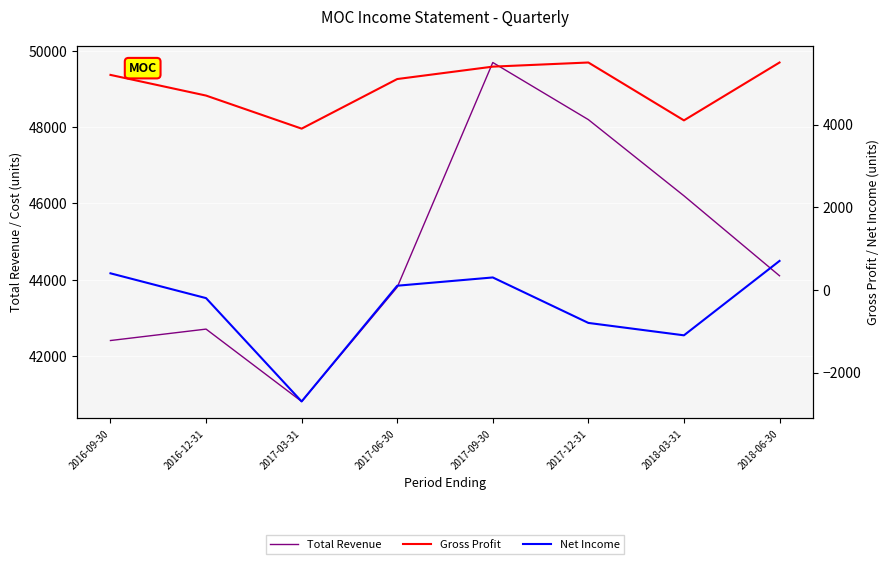

Reading right to left, what are all the values shown in this chart?

Total Revenue: 2018-06-30=44100	2018-03-31=46200	2017-12-31=48200	2017-09-30=49700	2017-06-30=43800	2017-03-31=40800	2016-12-31=42700	2016-09-30=42400
Gross Profit: 2018-06-30=5500	2018-03-31=4100	2017-12-31=5500	2017-09-30=5400	2017-06-30=5100	2017-03-31=3900	2016-12-31=4700	2016-09-30=5200
Net Income: 2018-06-30=700	2018-03-31=-1100	2017-12-31=-800	2017-09-30=300	2017-06-30=100	2017-03-31=-2700	2016-12-31=-200	2016-09-30=400